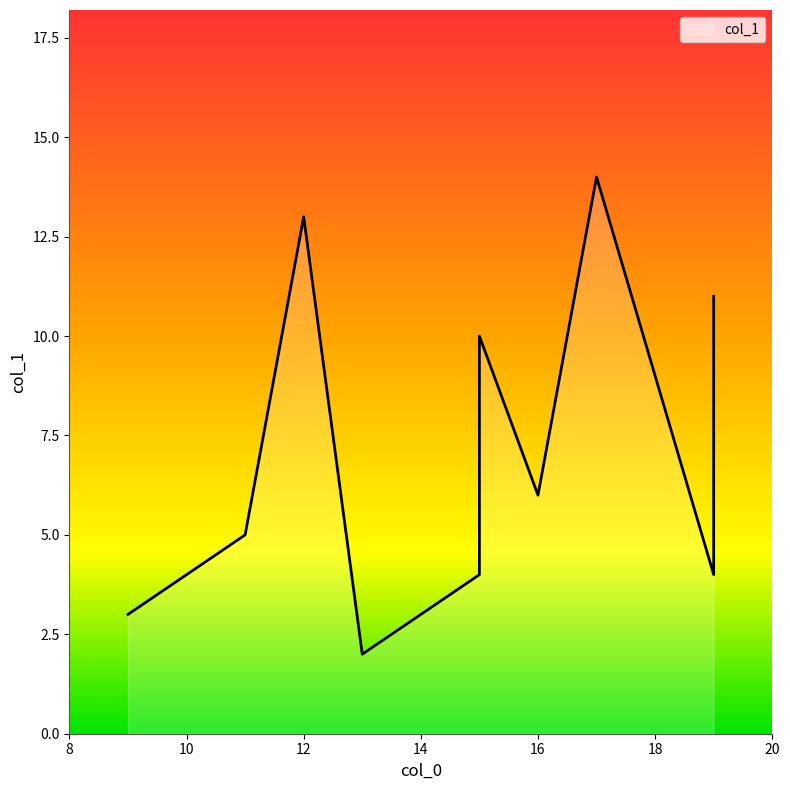

What is the value of the 9th point from the left?

11